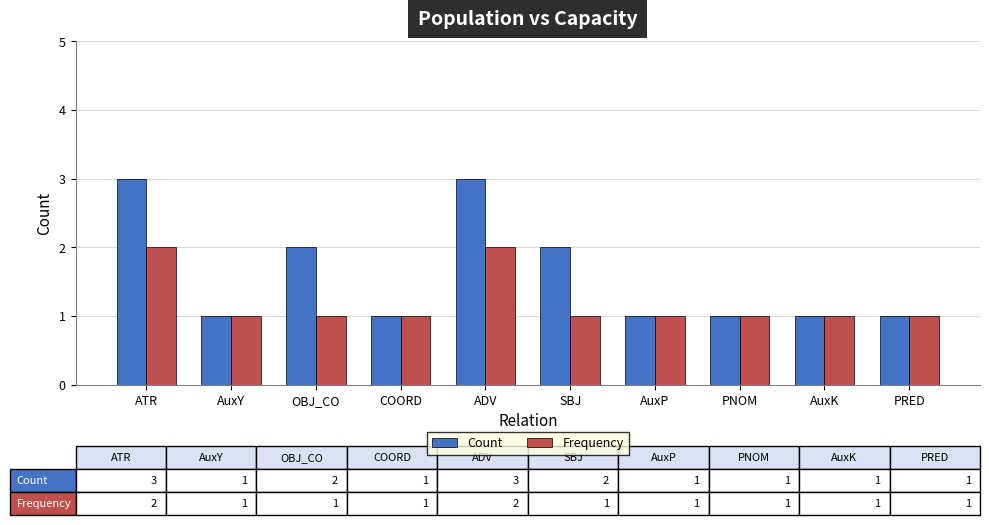

How many groups of bars are there?

10